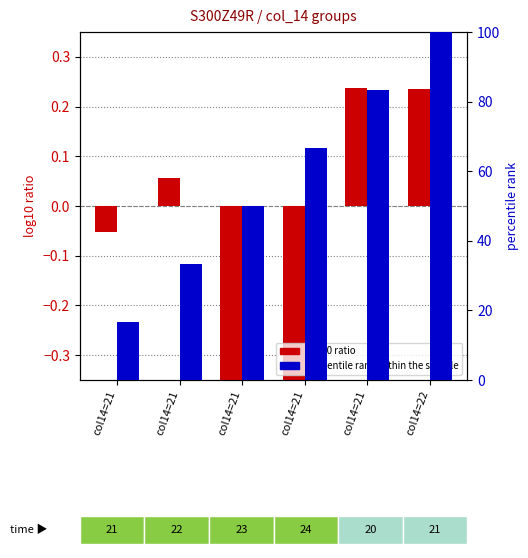

Which category has the highest value across all series?

col14=22